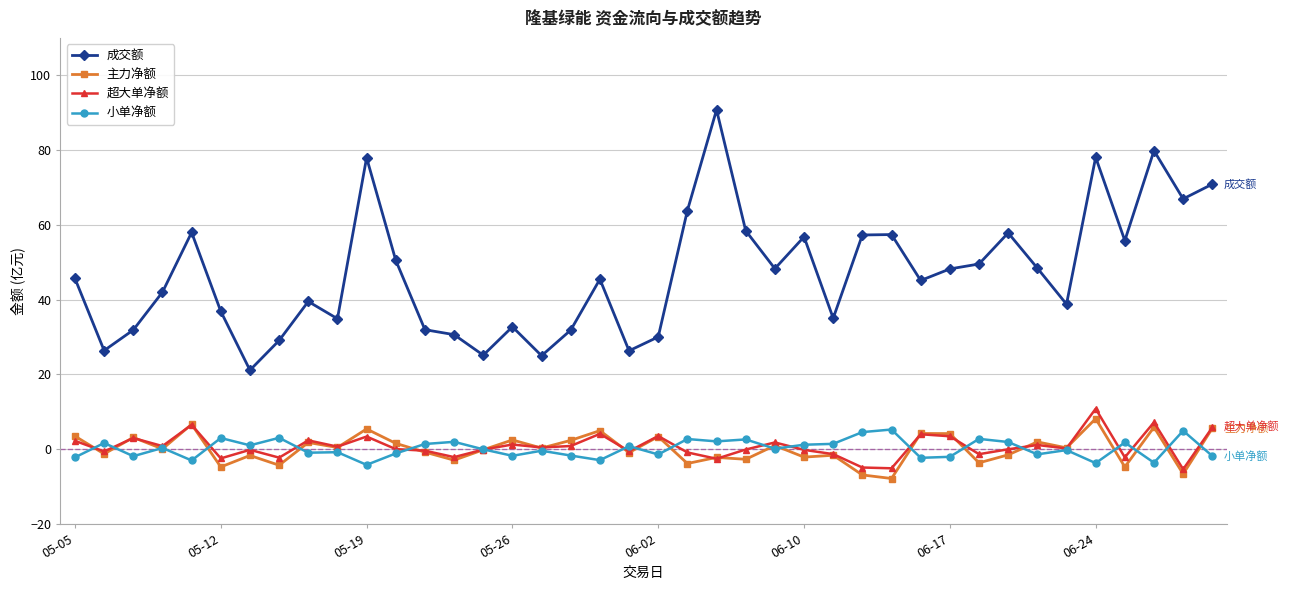

How many interior local valleys does the 成交额 series have?

12